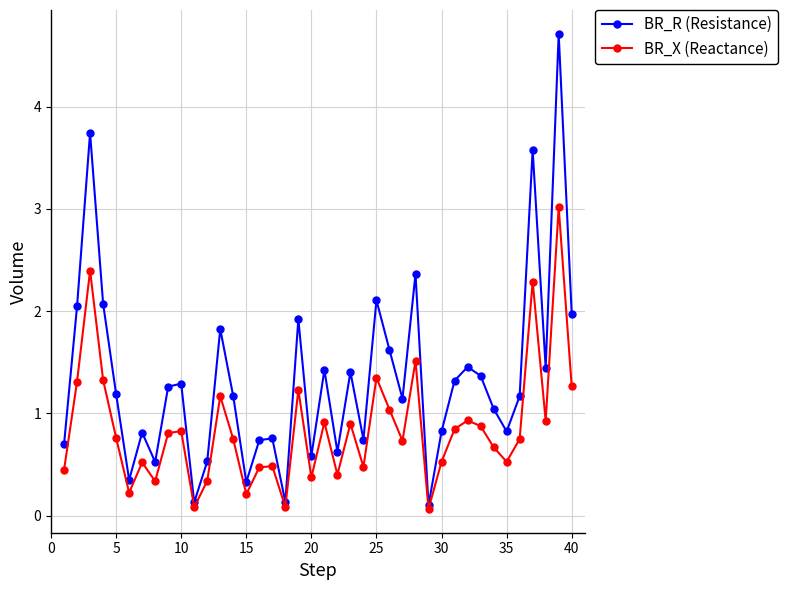

In BR_R (Resistance), how many points are higher than both neighbors (excluding endpoints)?

13